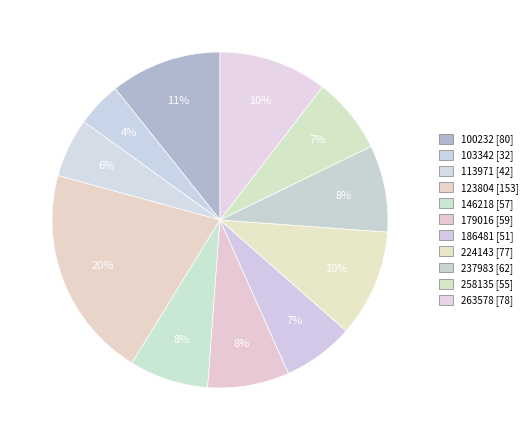

How much of the chart is everything except 224143?

89.7%